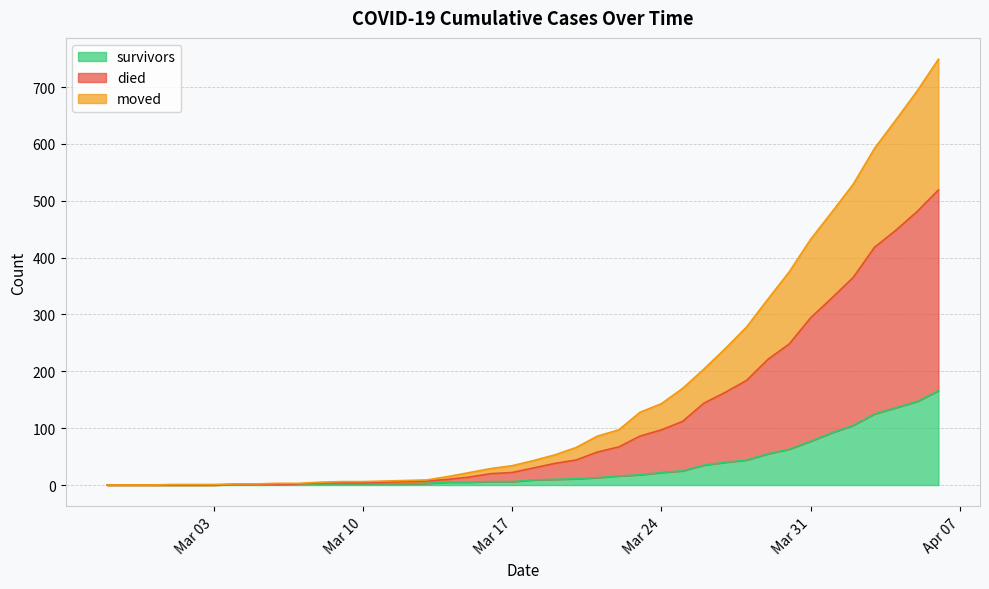

True or false: died and survivors intersect in this chart.

False